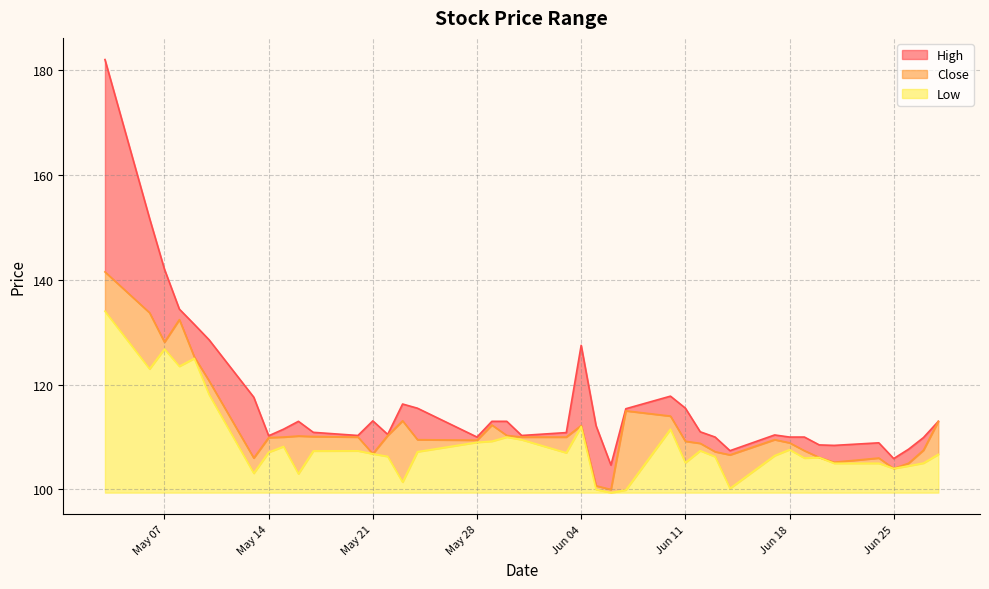

At 2019-05-03, list the series in order from smallest to largest.

Low, Close, High